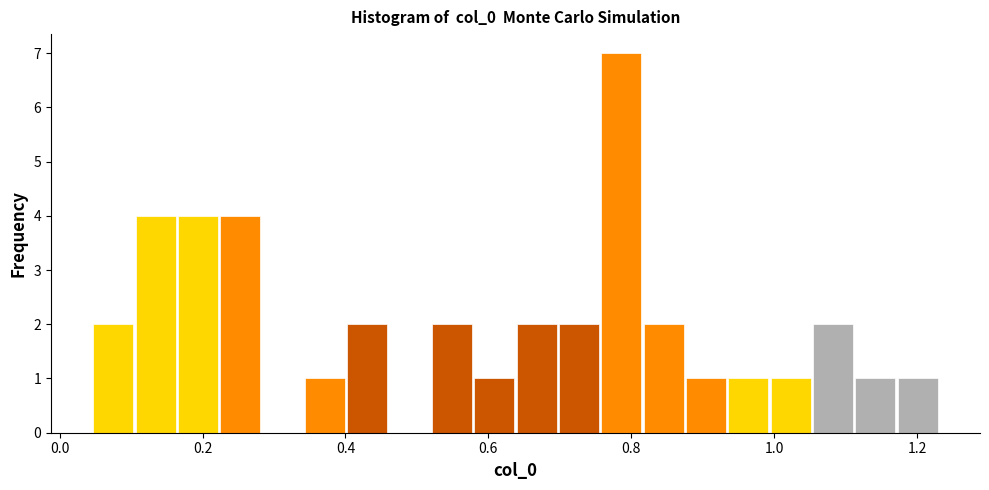

Read against the x-axis, roughly where is the centre of the tallest bar?

0.78